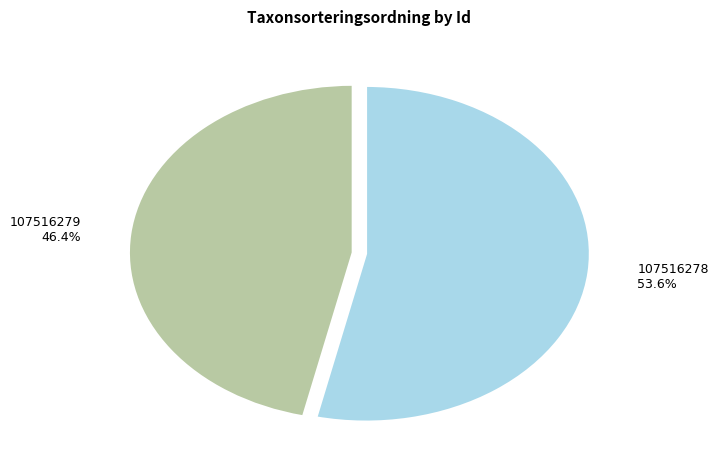

Rank the categories by value from lowest to highest.

107516279, 107516278